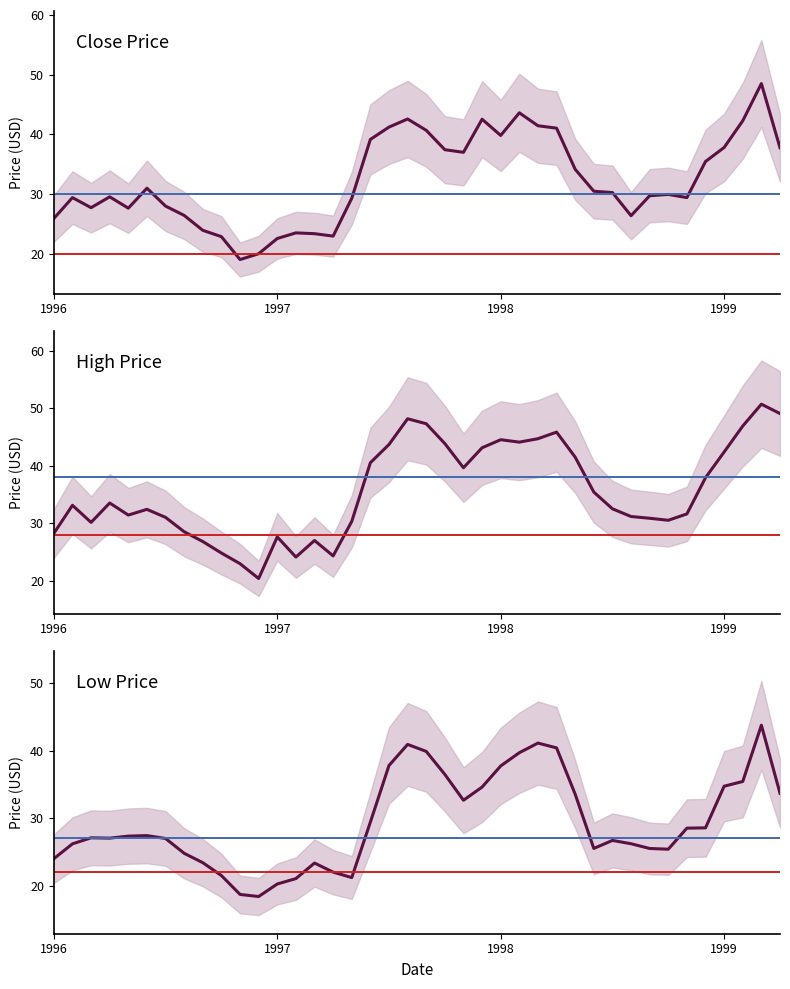

At which label is Low closest to 31?

1997-06